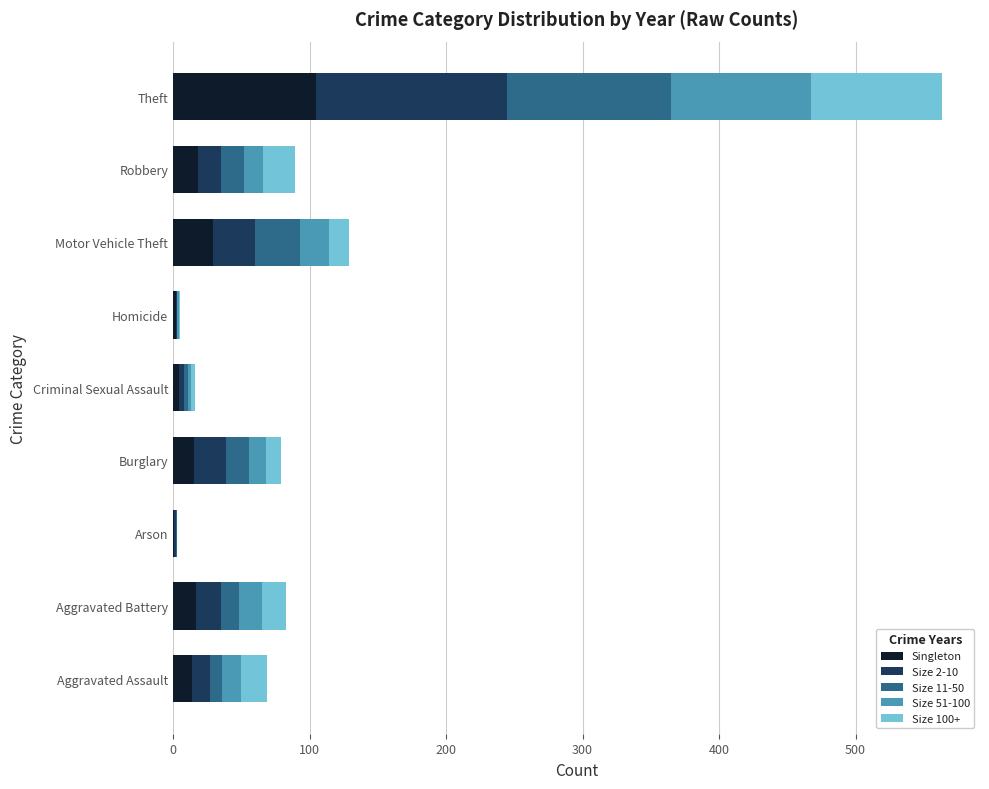

At which label is Singleton closest to 53?

Motor Vehicle Theft